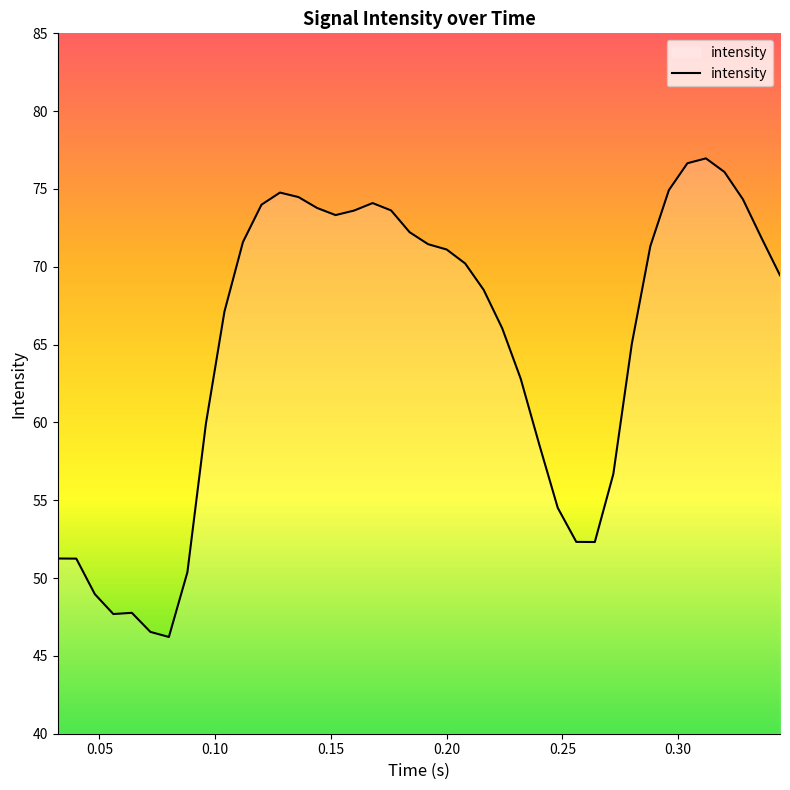

What is the average value?

64.8